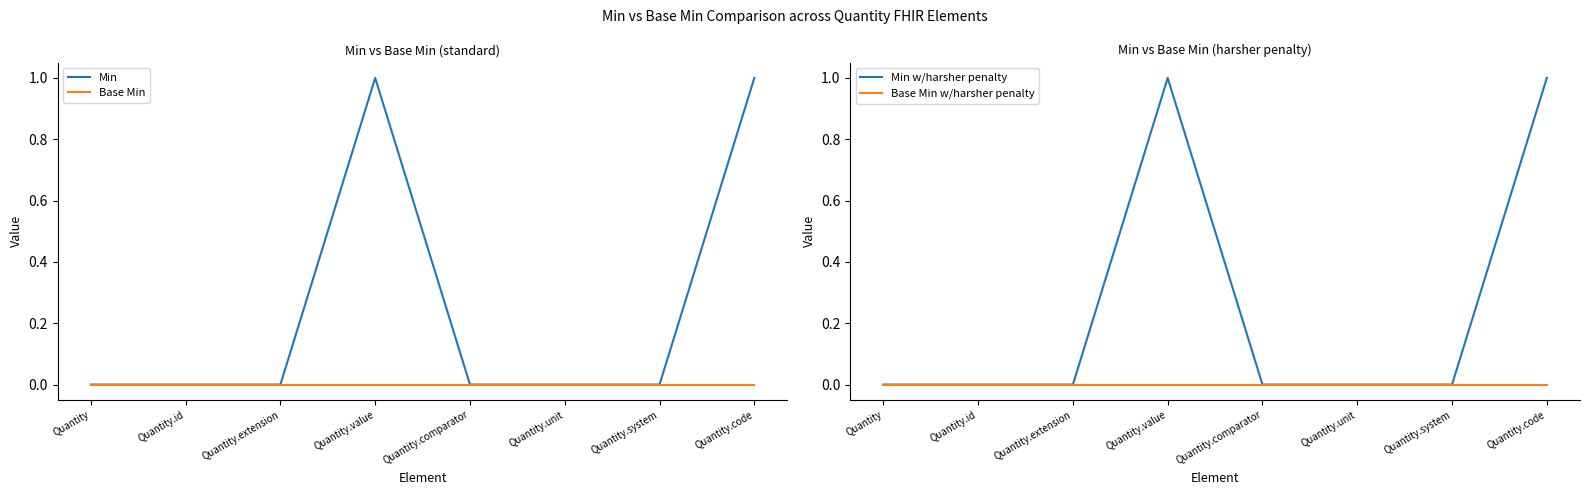

The Base Min series shows 0 at Quantity.system. True or false?

True